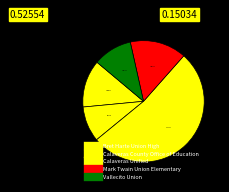

How many segments does this pie chart have?

5